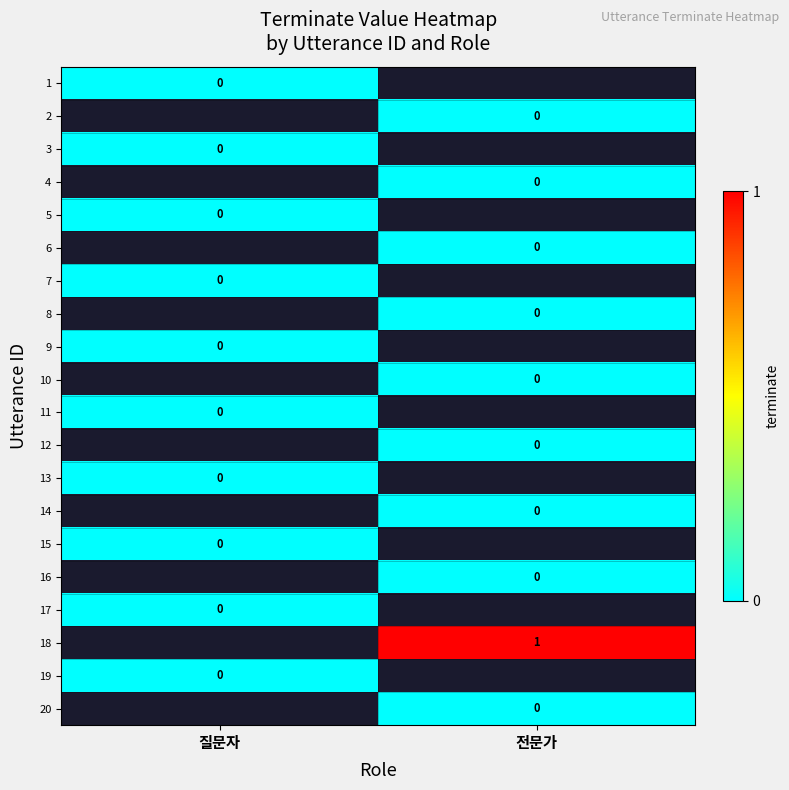

Is the value of 4 at 질문자 greater than the value of 8 at 전문가?

No